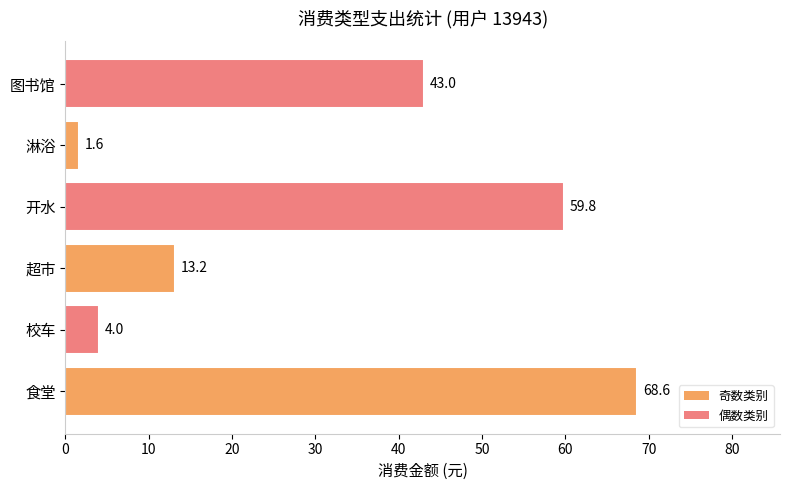

At which label is the value closest to 35?

图书馆